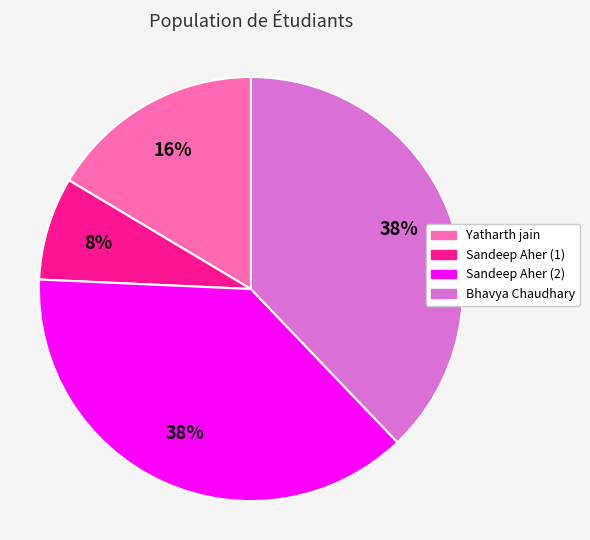

Count the number of slices in the pie.

4